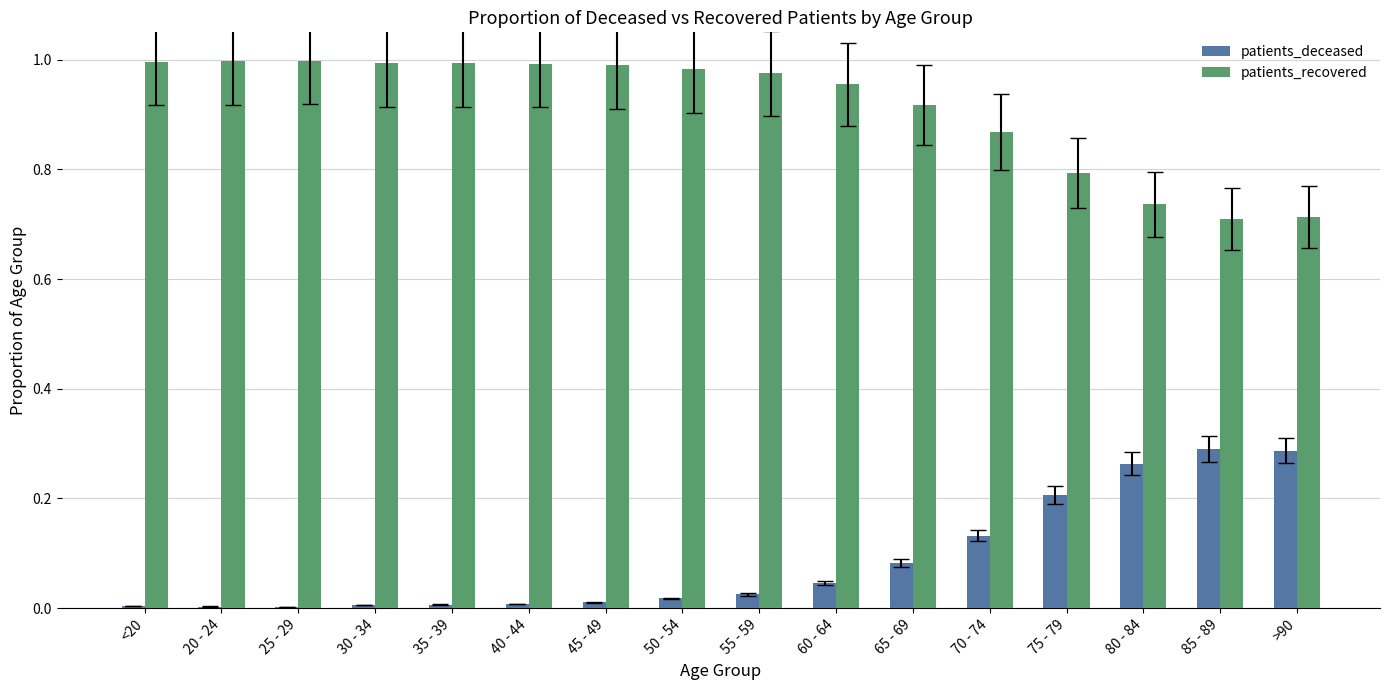

Is the value of patients_deceased at 60 - 64 greater than the value of patients_recovered at 70 - 74?

No